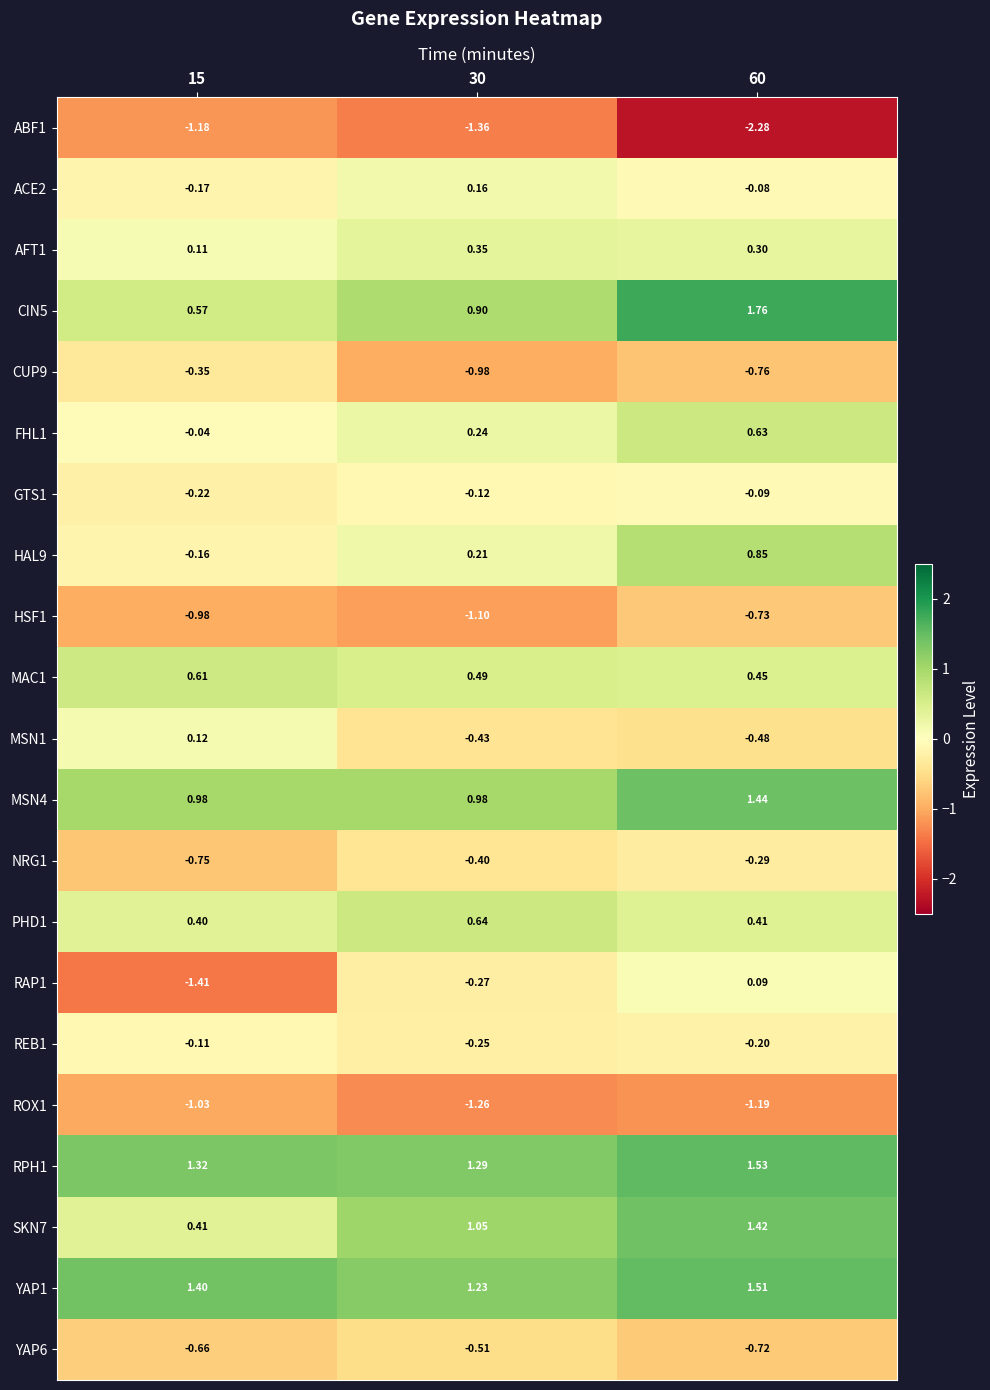

Is the value of MSN1 at 60 greater than the value of ROX1 at 60?

Yes